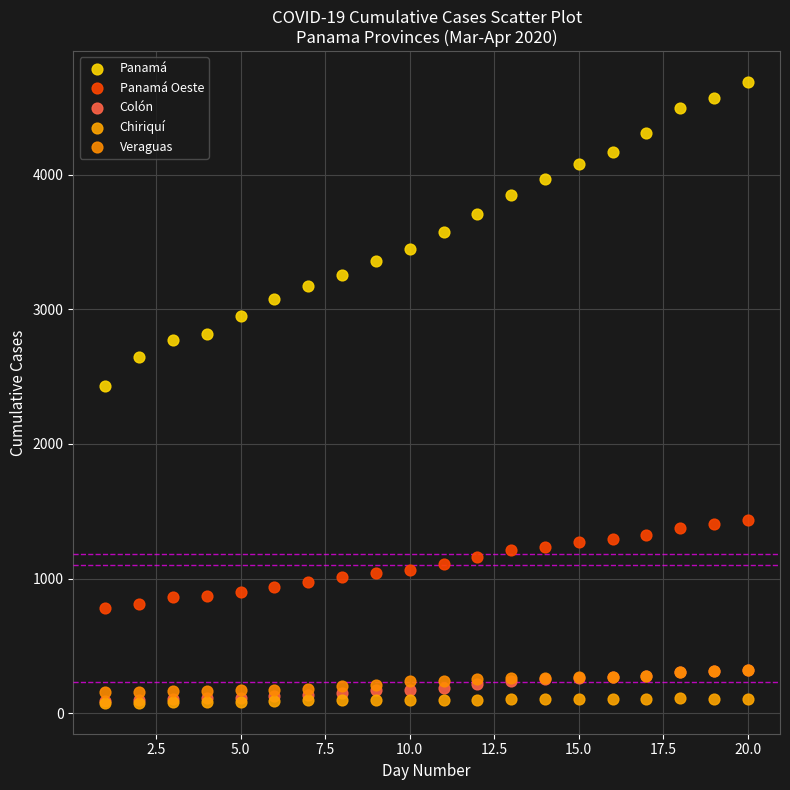

Across all series, what Y value is closest to 2382?

2434